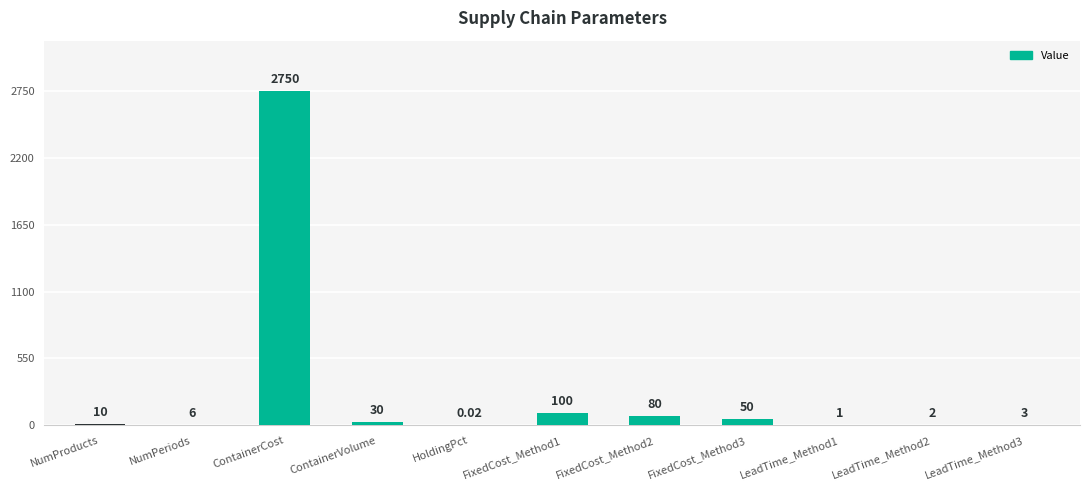

Are the bars horizontal?

No